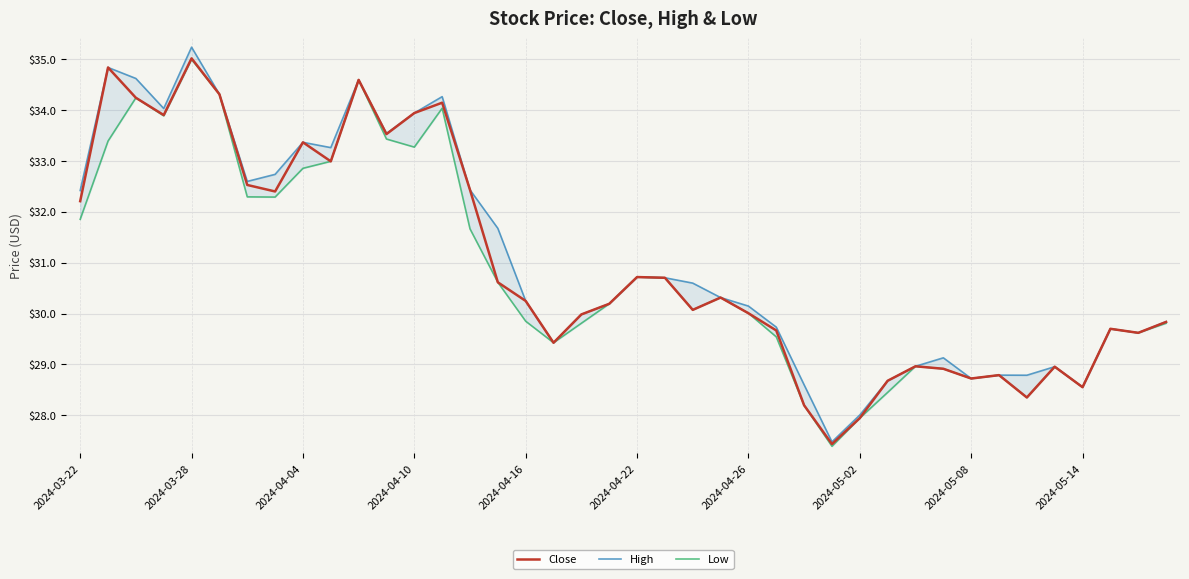

The Close series shows 32.2 at 2024-03-22. True or false?

True